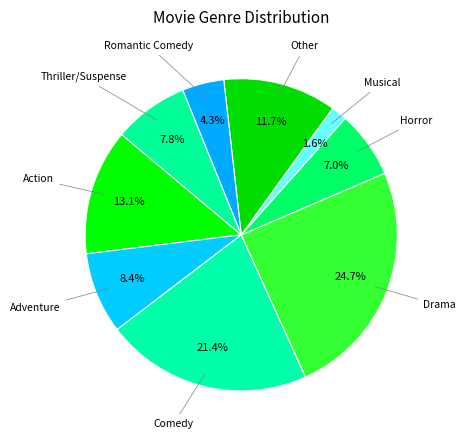

Count the number of slices in the pie.

9